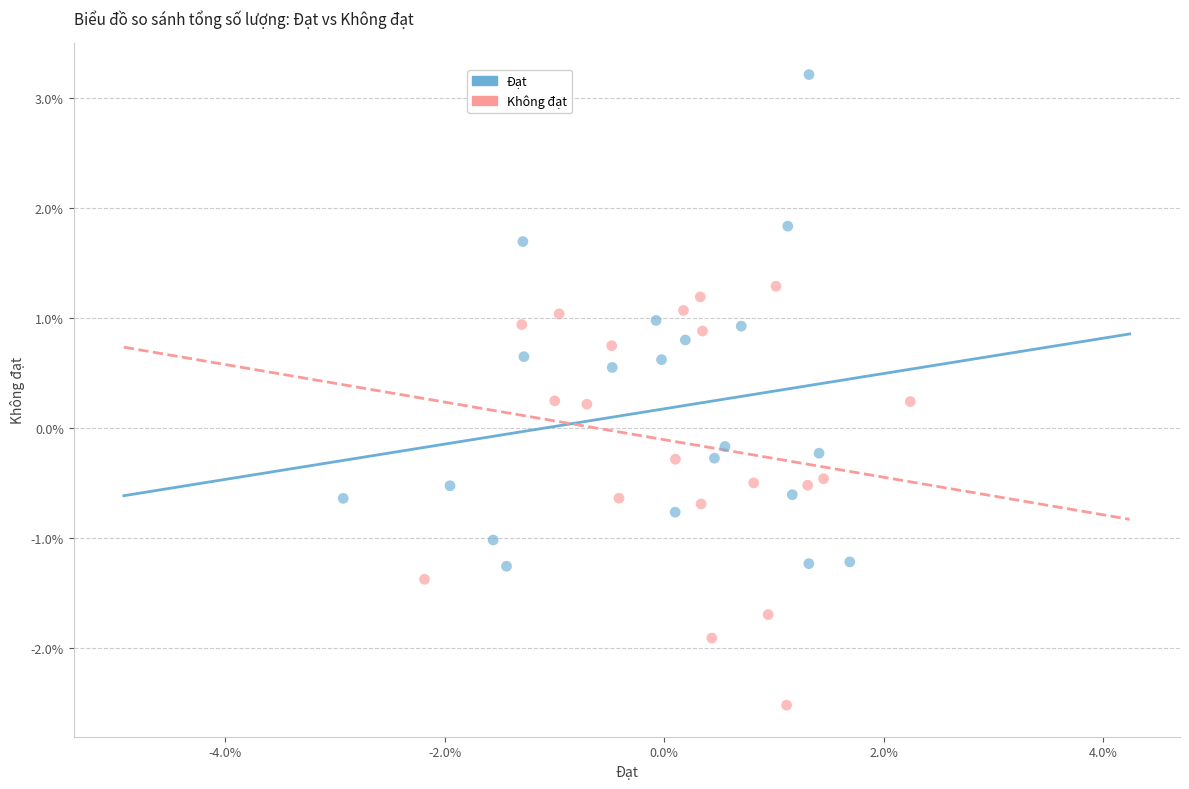

What are all the series names shown in the legend?

Đạt, Không đạt